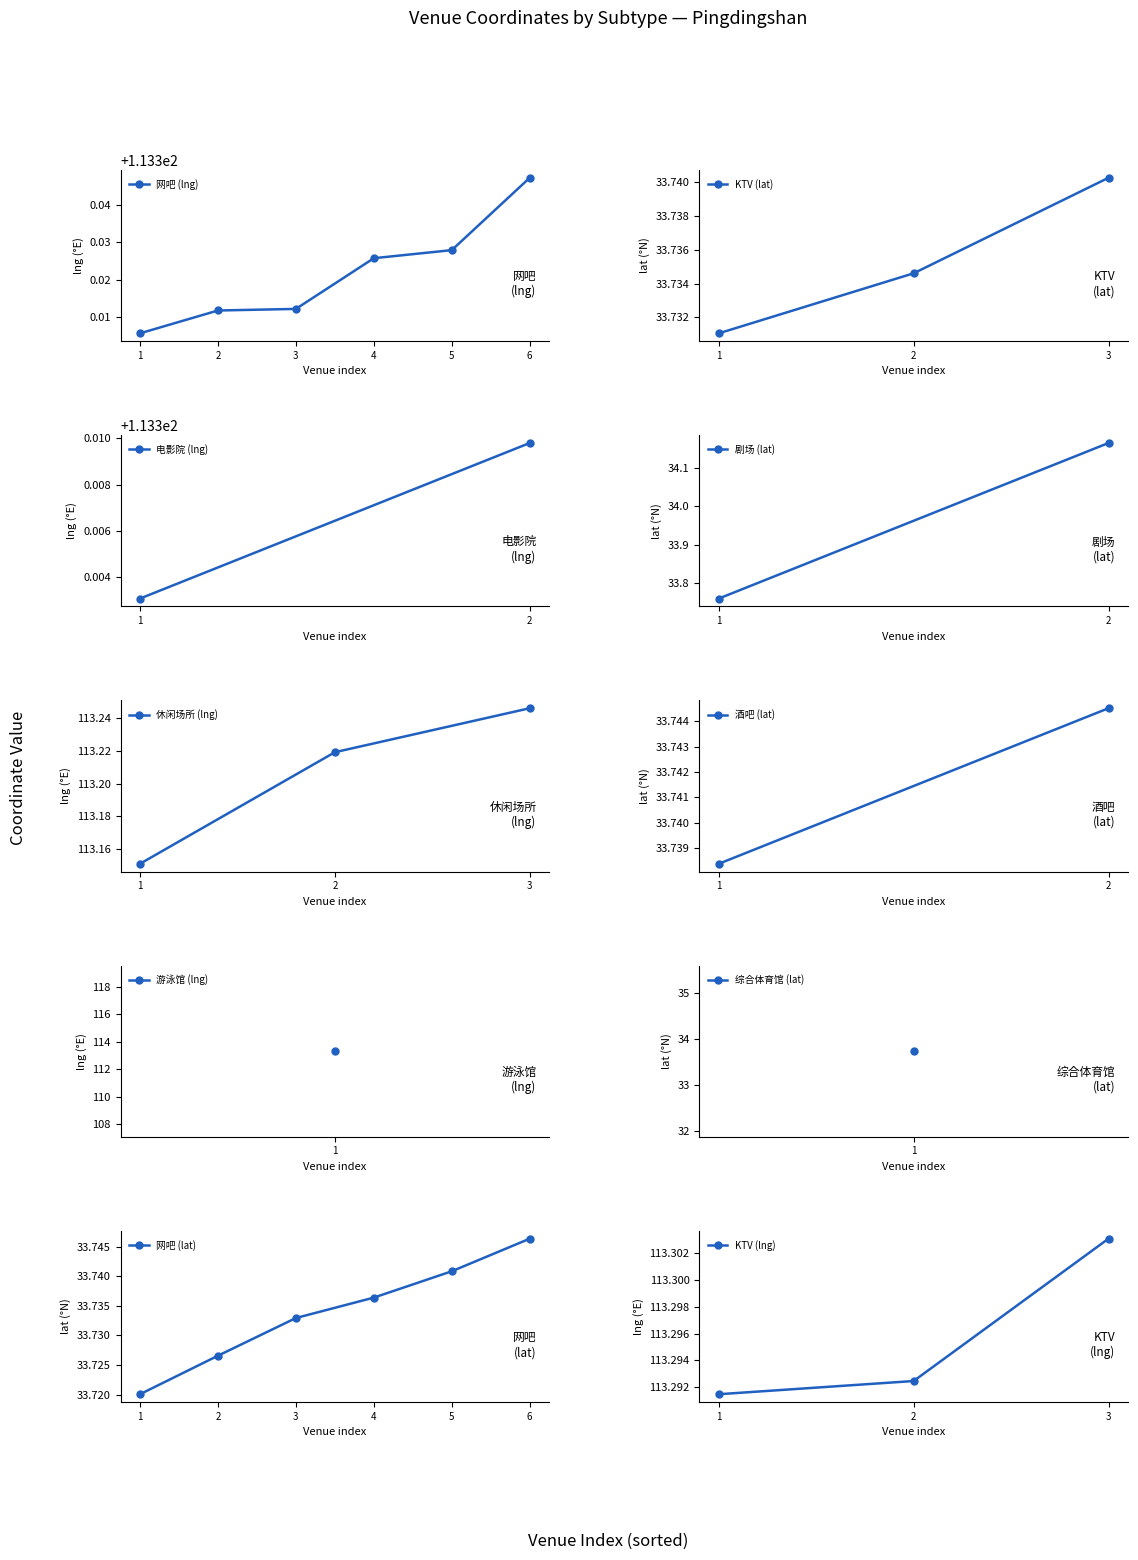

True or false: 网吧 (lng) has a value of 188.5 at 5.

False